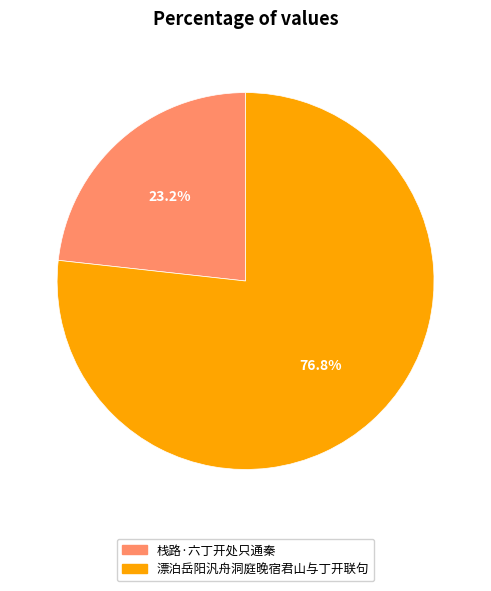

What is the ratio of the value at 漂泊岳阳汎舟洞庭晚宿君山与丁开联句 to the value at 栈路·六丁开处只通秦?

3.3